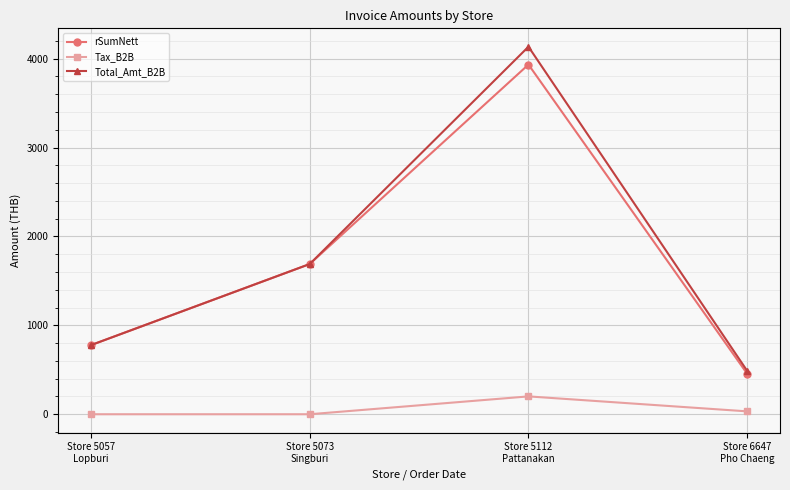

How many data points does each series have?

4